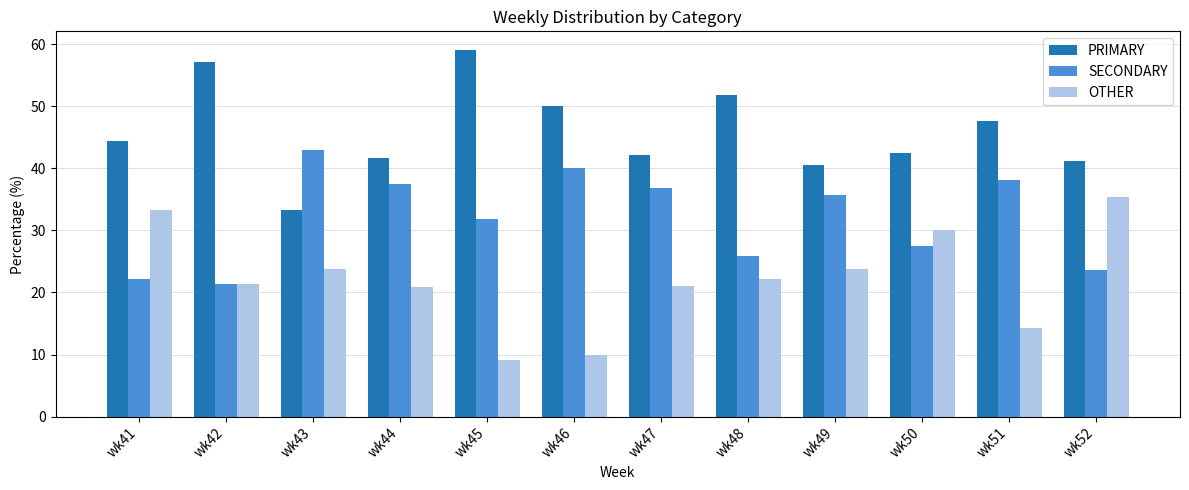

What is the difference between the highest and lowest values at wk45?

50.0